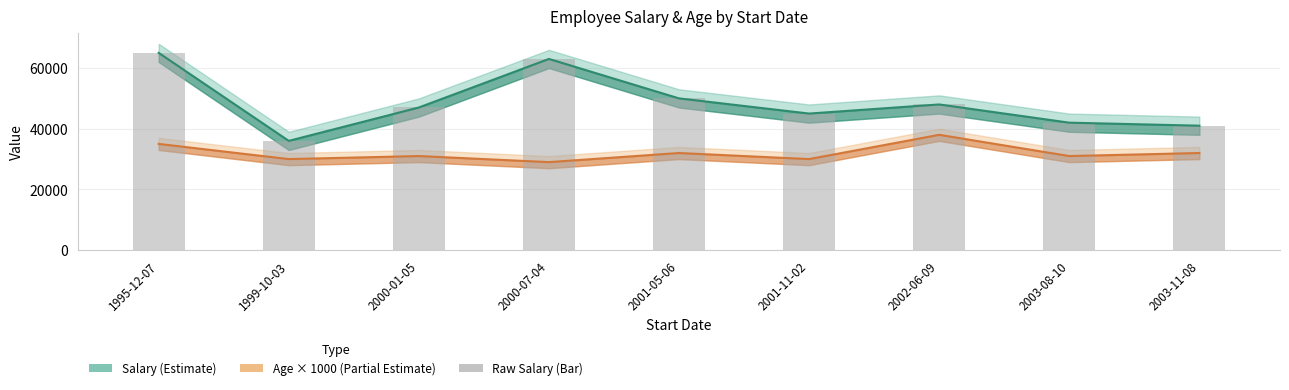

What is the value of the Age bar at the 2nd from the left?

30000